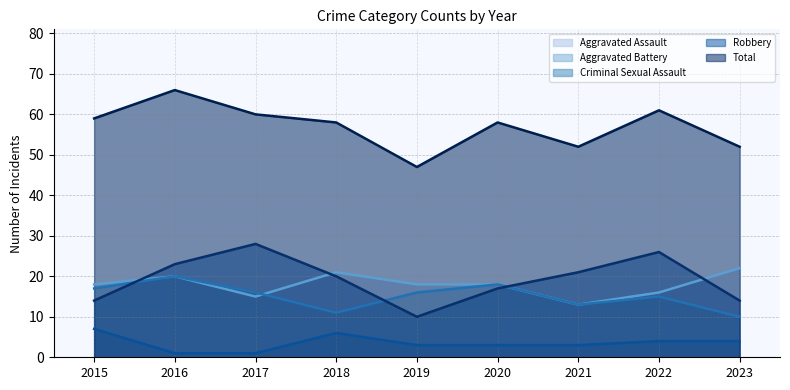

Reading right to left, extract all data points from this chart.

Aggravated Assault: 22	16	13	18	18	21	15	20	18
Aggravated Battery: 10	15	13	18	16	11	16	20	17
Criminal Sexual Assault: 4	4	3	3	3	6	1	1	7
Robbery: 14	26	21	17	10	20	28	23	14
Total: 52	61	52	58	47	58	60	66	59